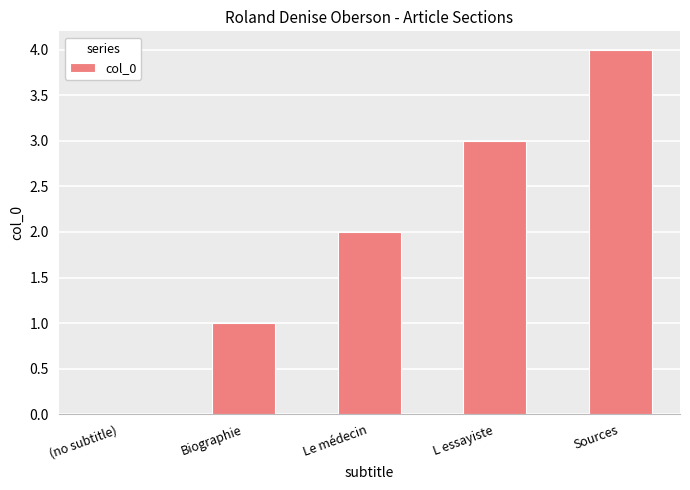

Which has a higher value, Le médecin or L essayiste?

L essayiste